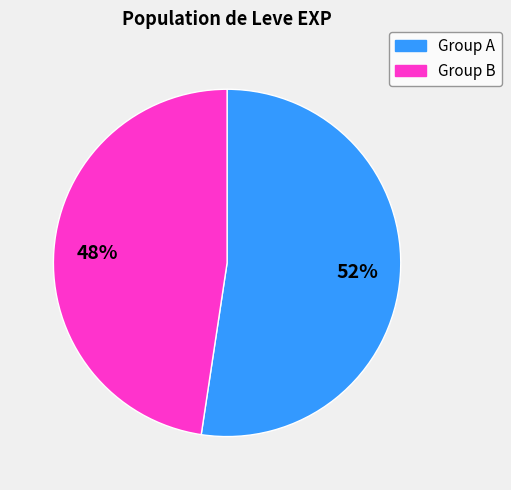

Is there any slice that represents more than half of the pie?

Yes